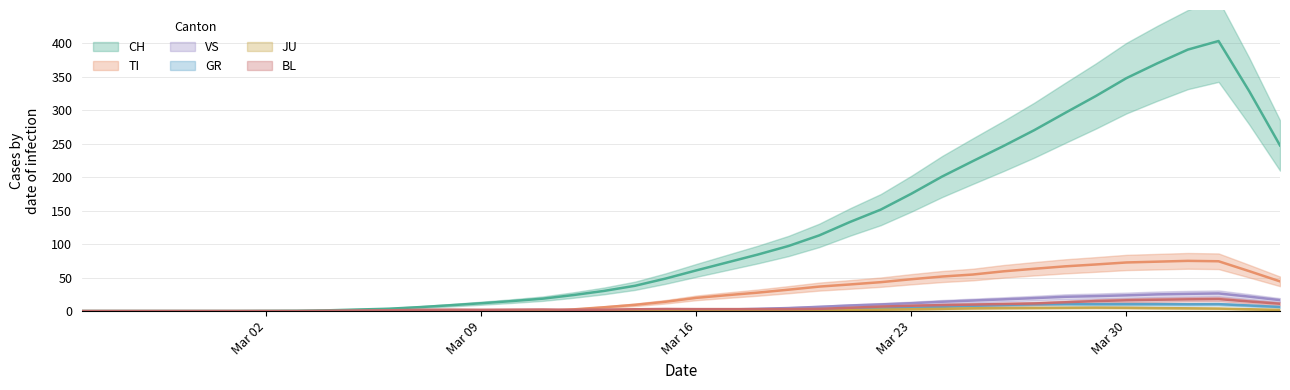

What is the label of the 14th point from the left?

Mar 09